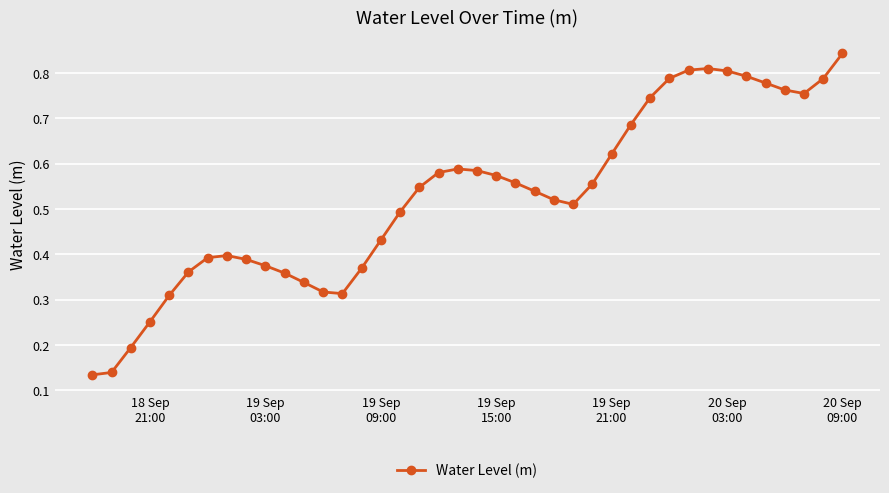

True or false: there are more than 0 points higher than both neighbors.

True